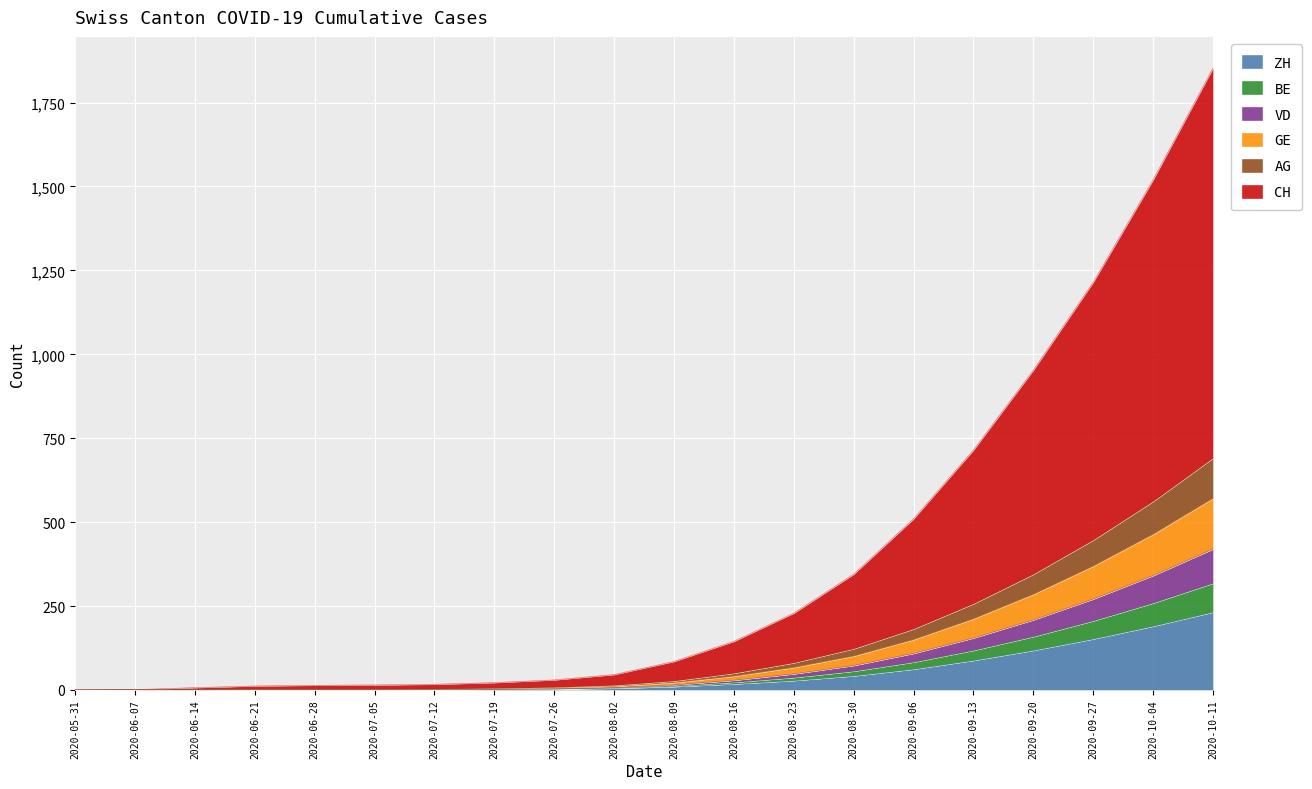

Which category has the highest value in the ZH series?

2020-10-11